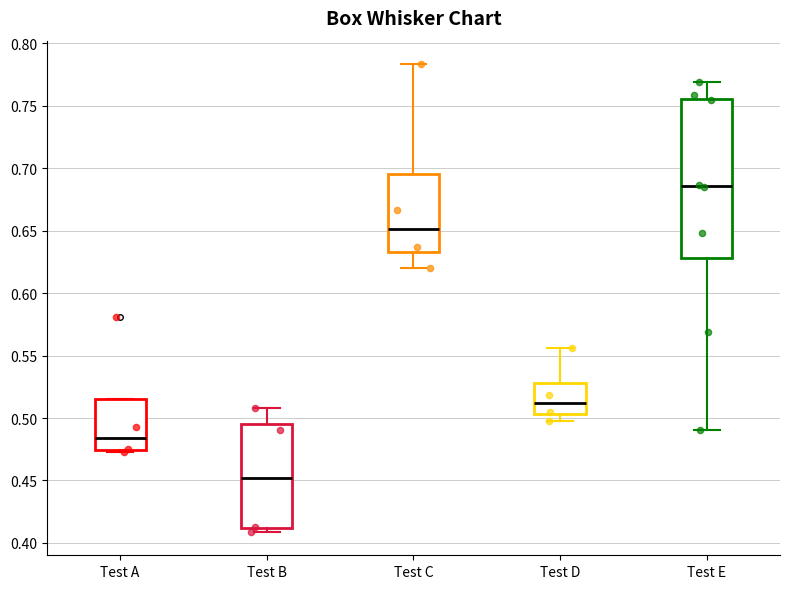

Comparing the boxes themselves (not the whiskers), which one is the tallest?

Test E